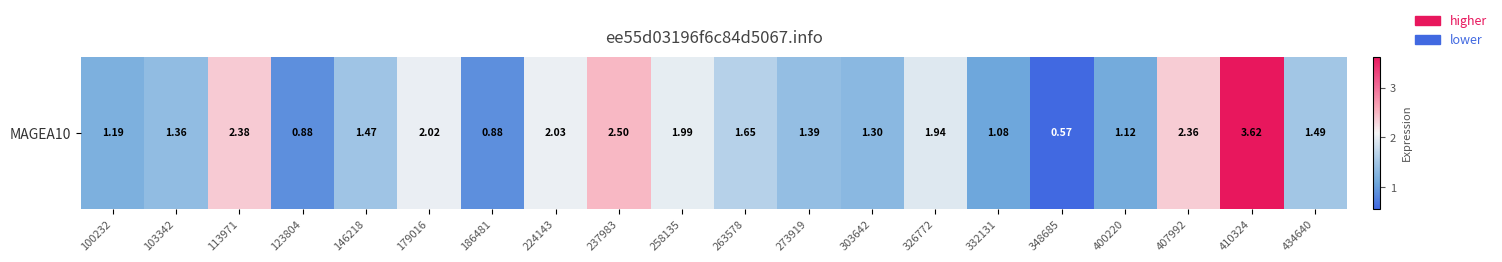

What is the smallest value displayed?

0.6